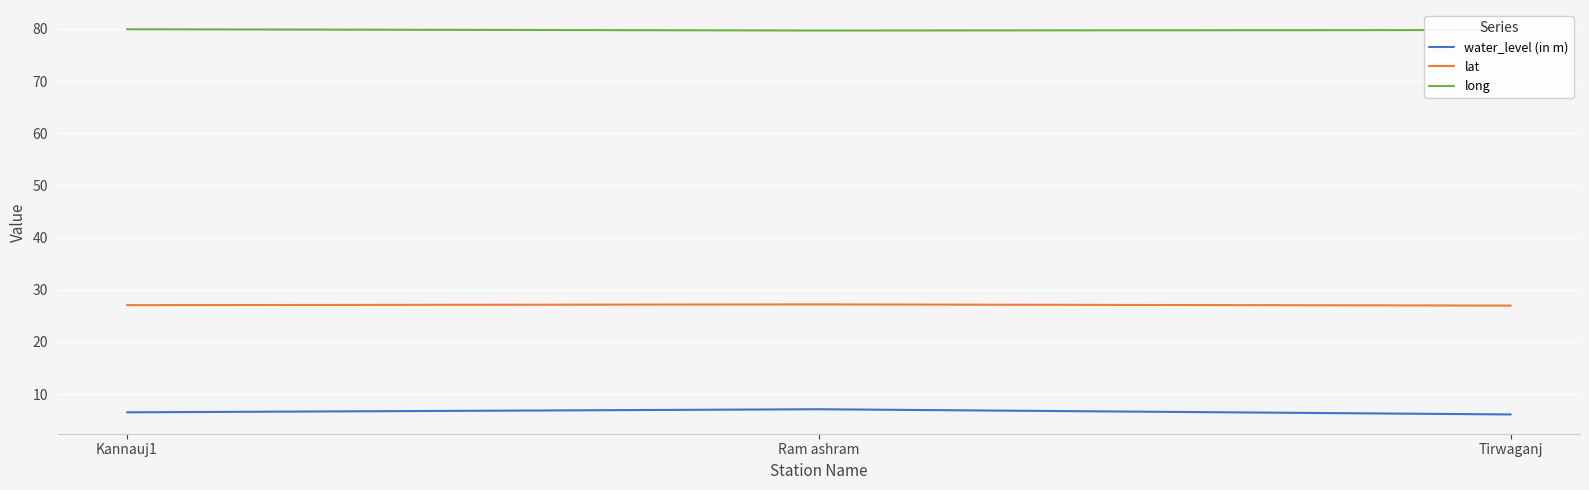

What is the difference between the highest and lowest values at Kannauj1?

73.4